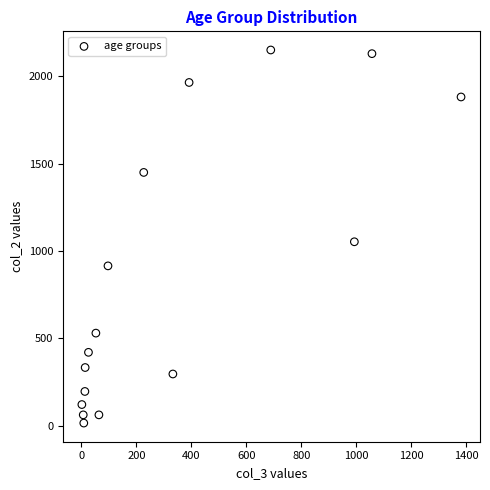

What Y value in the scatter plot is closest to 1083?

1053